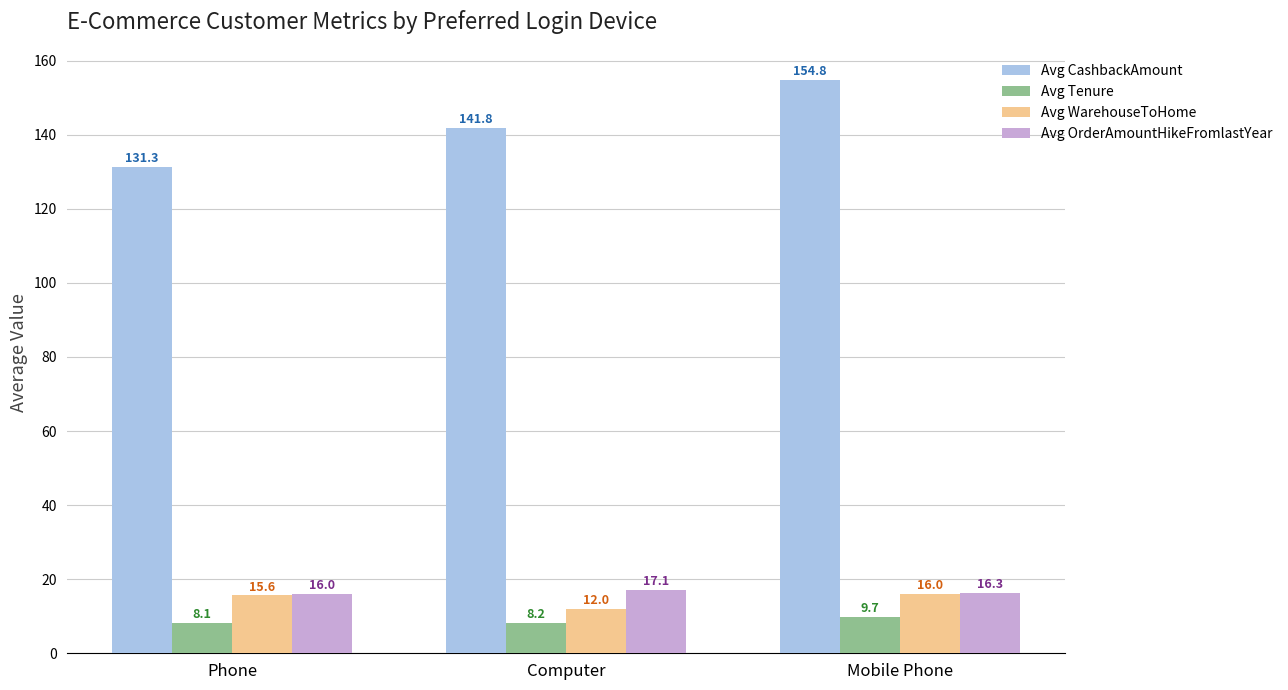

Which series changed the most between Phone and Mobile Phone?

Avg CashbackAmount